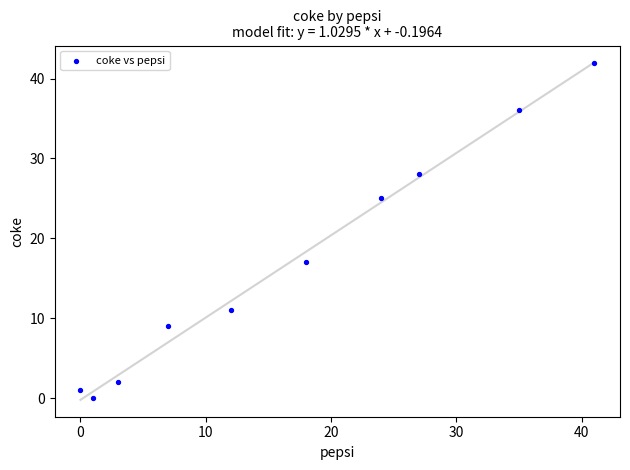

What is the average Y value?

17